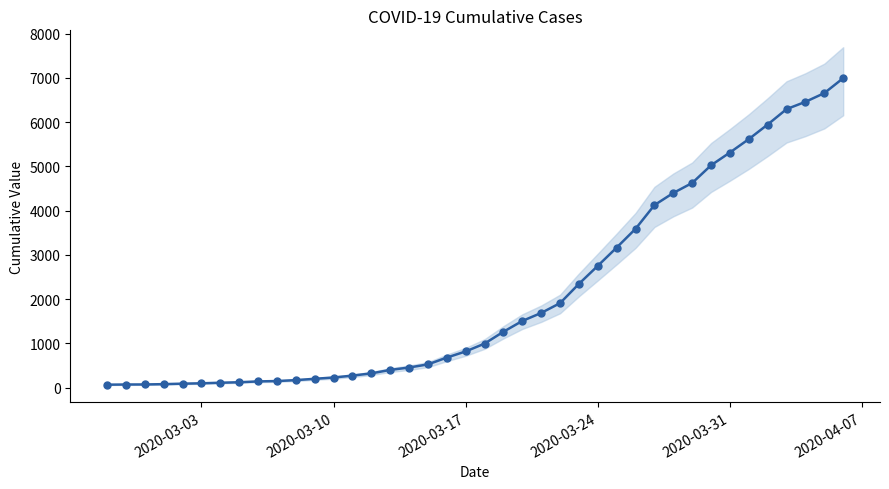

How many lines are shown in the chart?

1